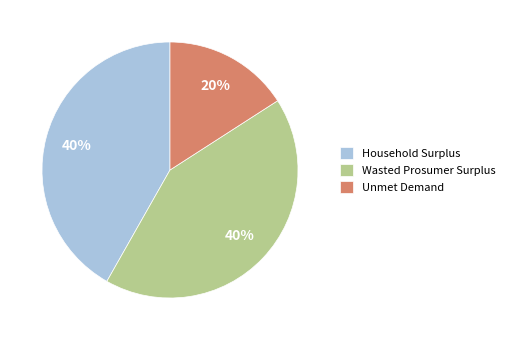

Which slice is the smallest?

Unmet Demand